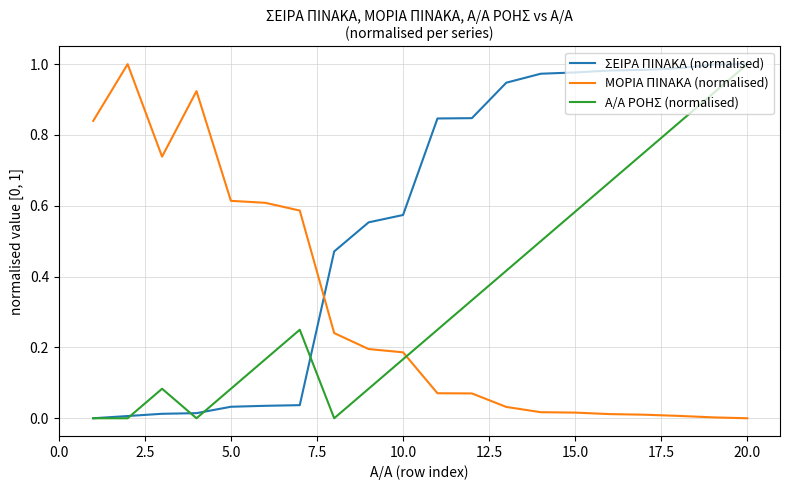

After their last crossing, which series has the higher values: ΜΟΡΙΑ ΠΙΝΑΚΑ (normalised) or Α/Α ΡΟΗΣ (normalised)?

Α/Α ΡΟΗΣ (normalised)